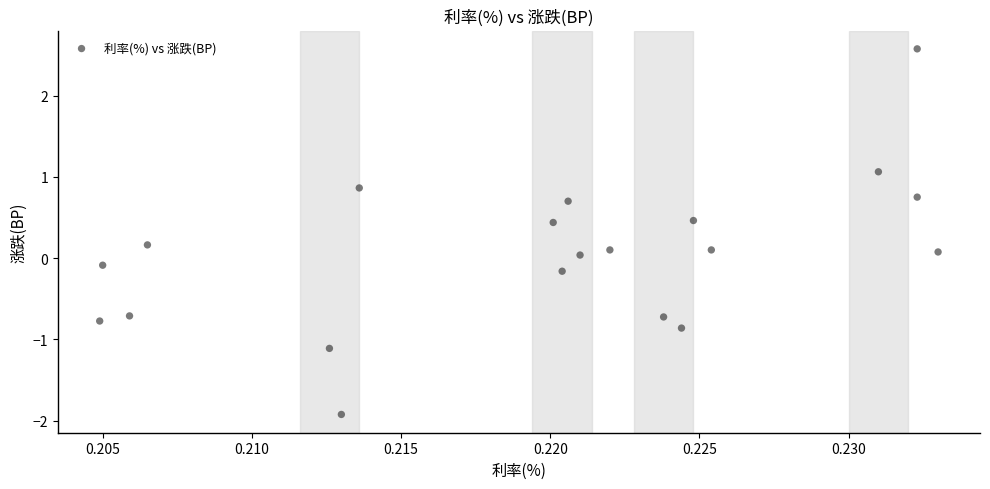

What is the range of Y values (max minus min)?

4.5